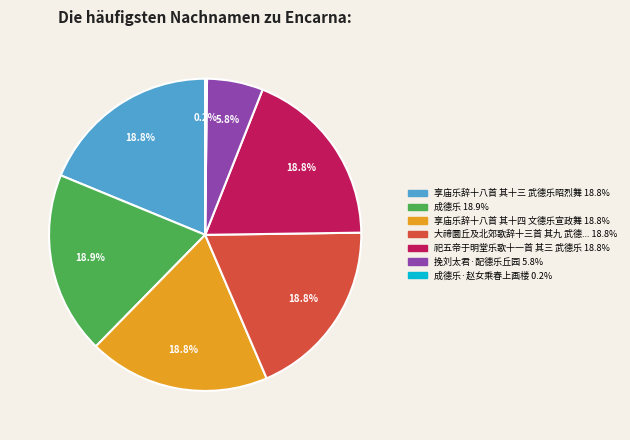

Is there a majority slice in this chart?

No